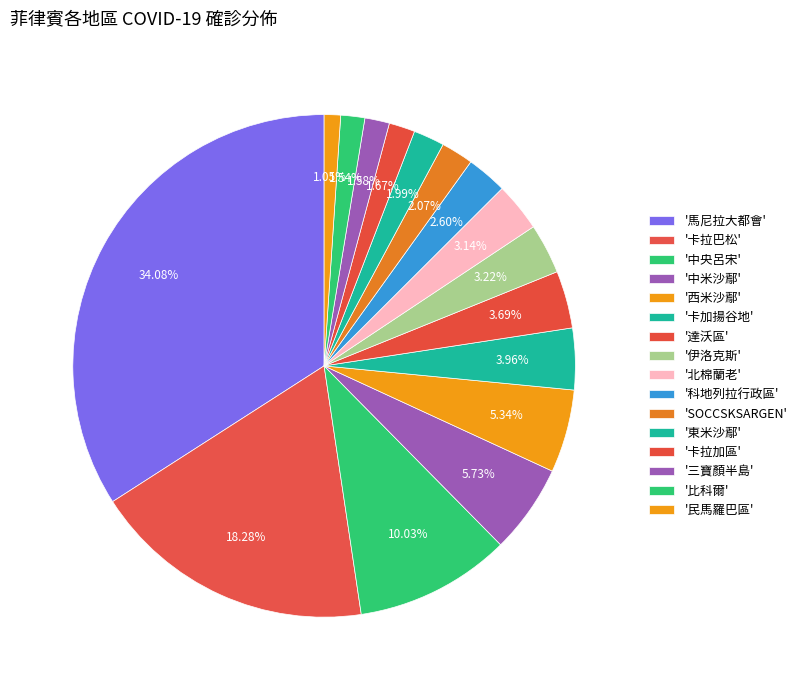

To the nearest percent, what is the average slice percentage?

6%